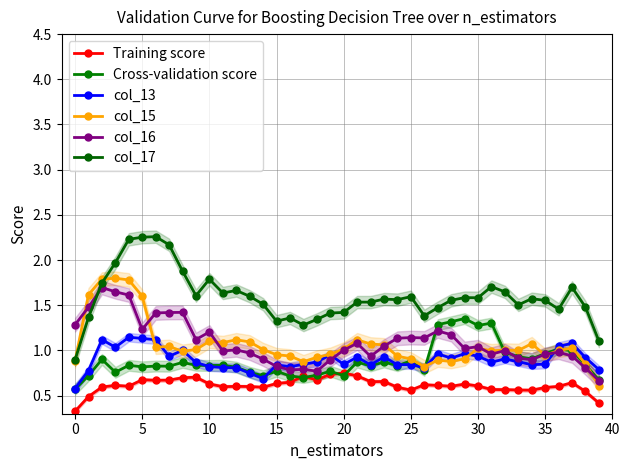

Count the number of categories in the chart.

40